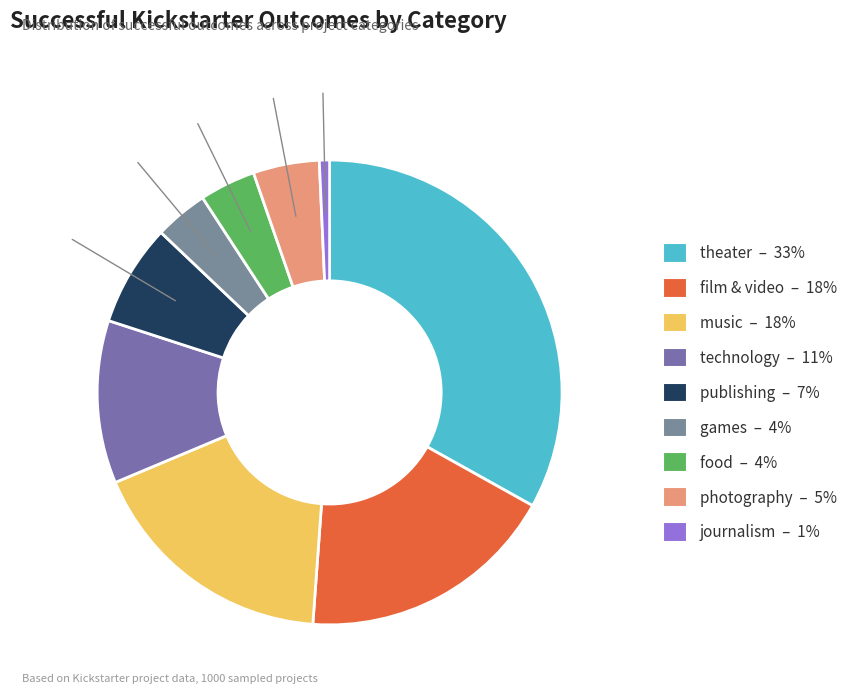

Approximately how many times larger is the value at journalism compared to photography?

0.2